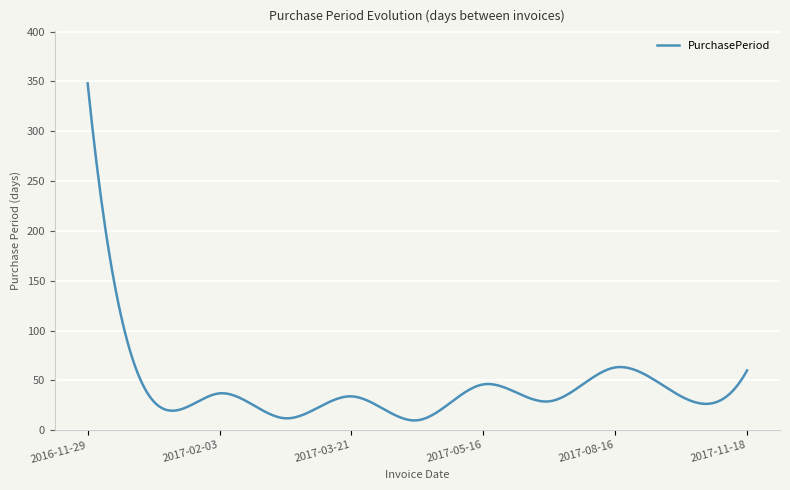

What is the maximum value shown in the chart?

348.0